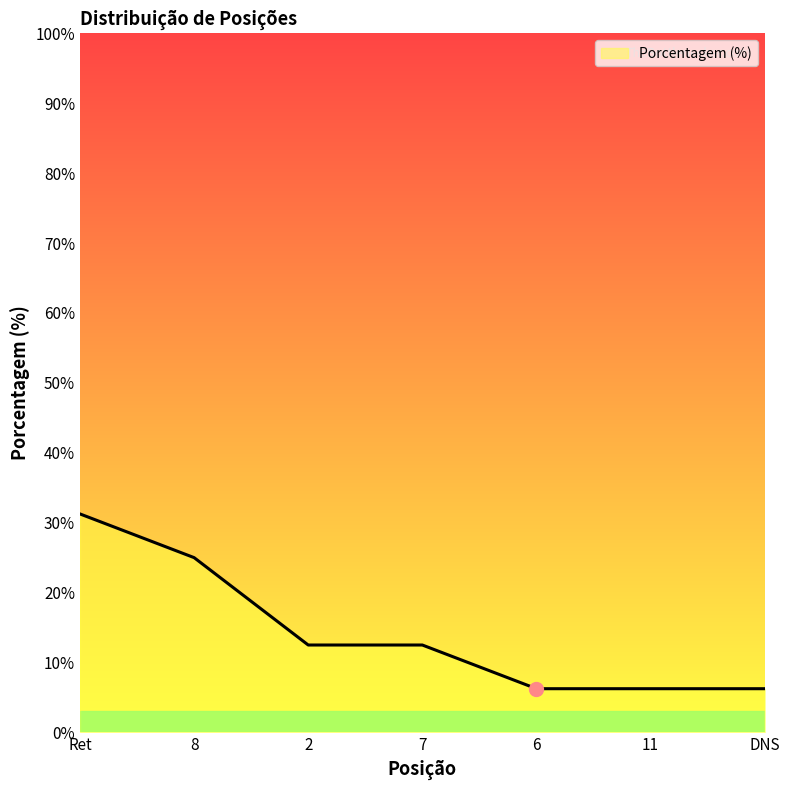

What position from the left is 2?

3